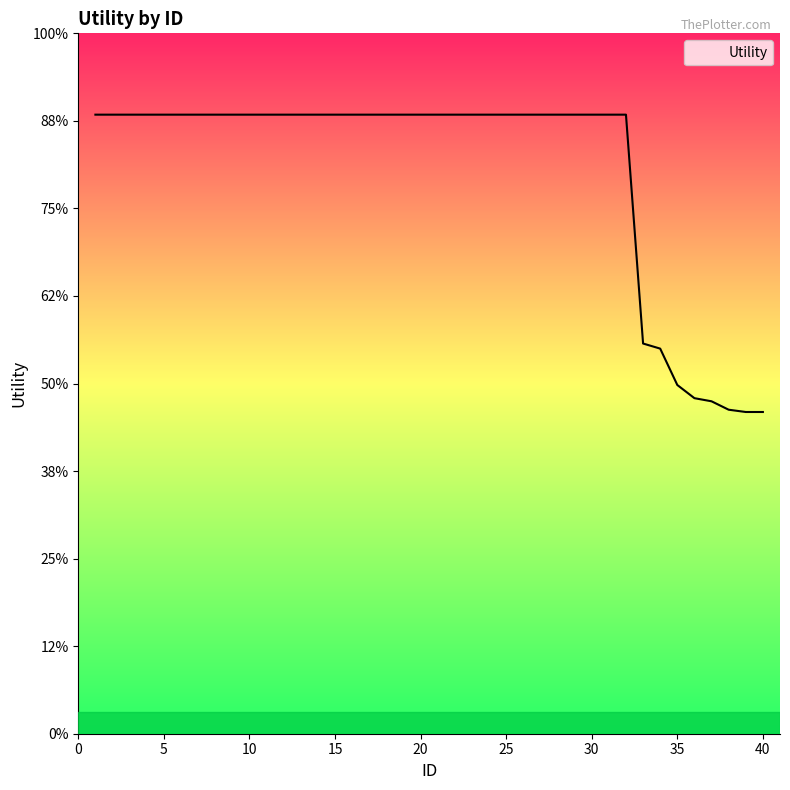

Is this an area chart (filled region under the line)?

Yes